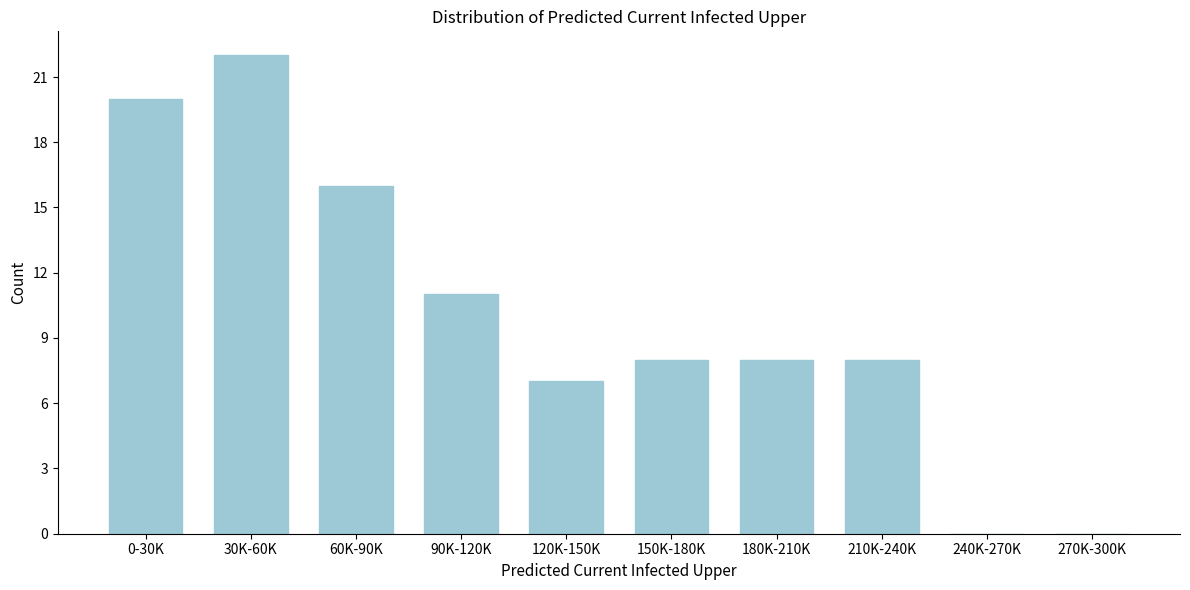

Reading left to right, transcribe all the data shown in this chart.

0-30K=20	30K-60K=22	60K-90K=16	90K-120K=11	120K-150K=7	150K-180K=8	180K-210K=8	210K-240K=8	240K-270K=0	270K-300K=0